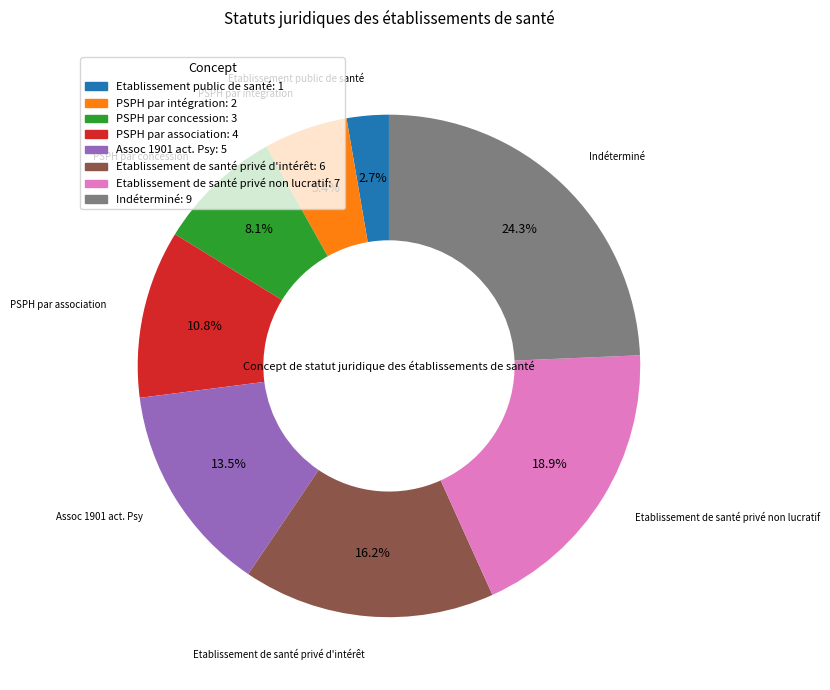

Which slice is the largest?

Indéterminé